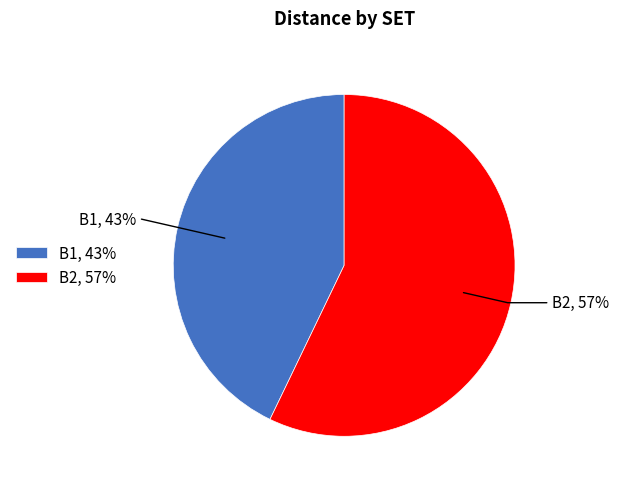

To the nearest percent, what is the average slice percentage?

50%